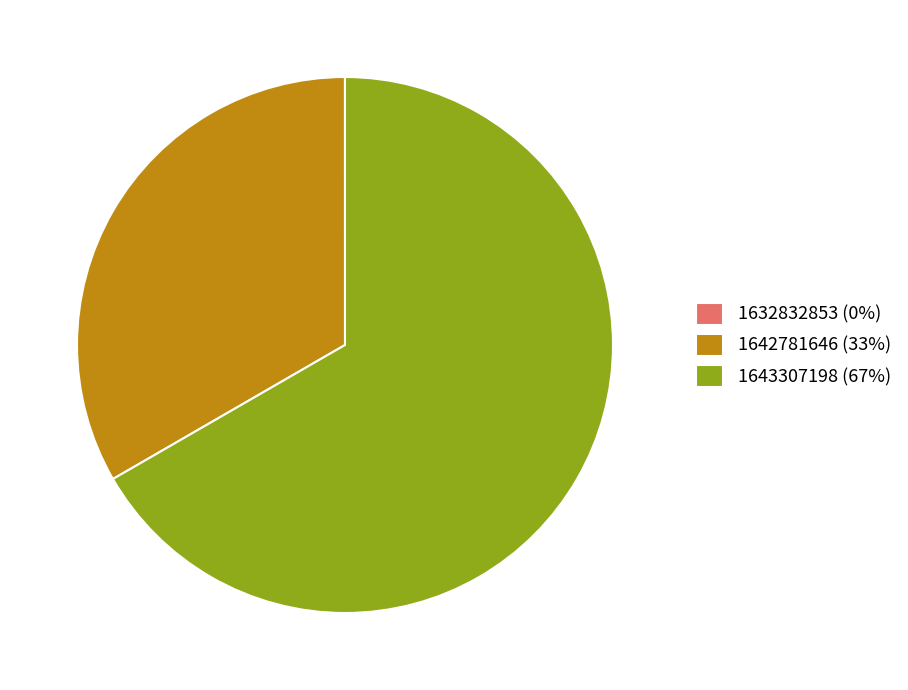

Is 1643307198 the majority of the pie?

Yes